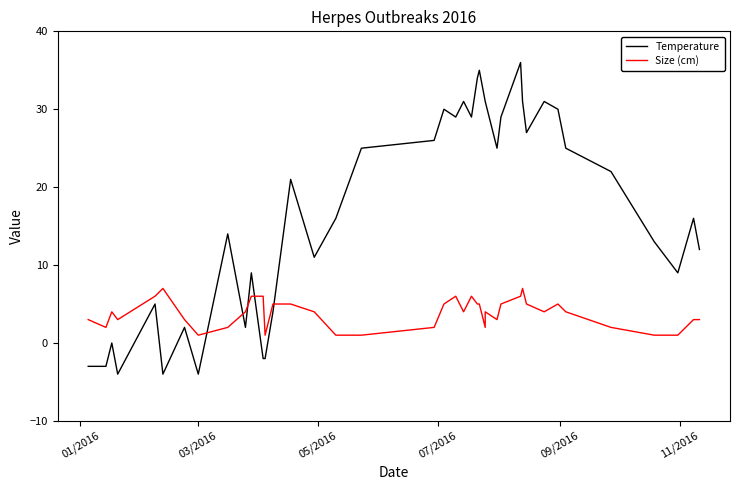

What is the value of the Size (cm) point at the 7th from the left?

3